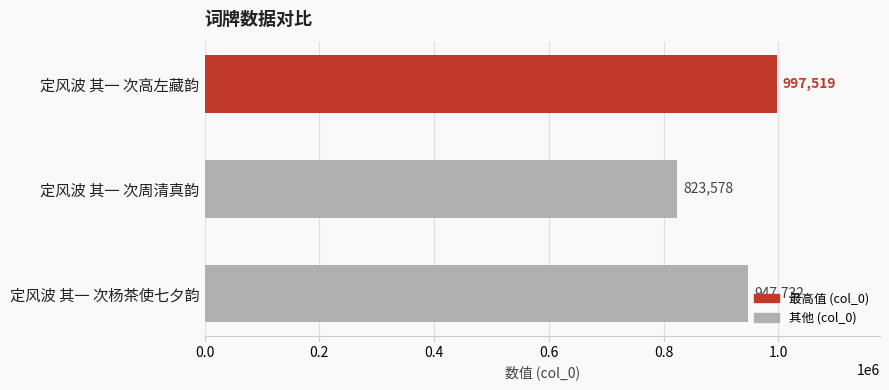

What is the change in value from 定风波 其一 次高左藏韵 to 定风波 其一 次周清真韵?

-173941